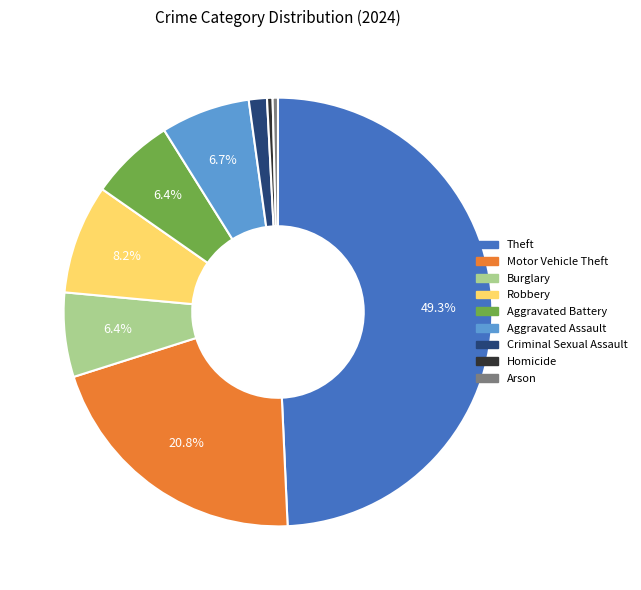

Which slice is the largest?

Theft